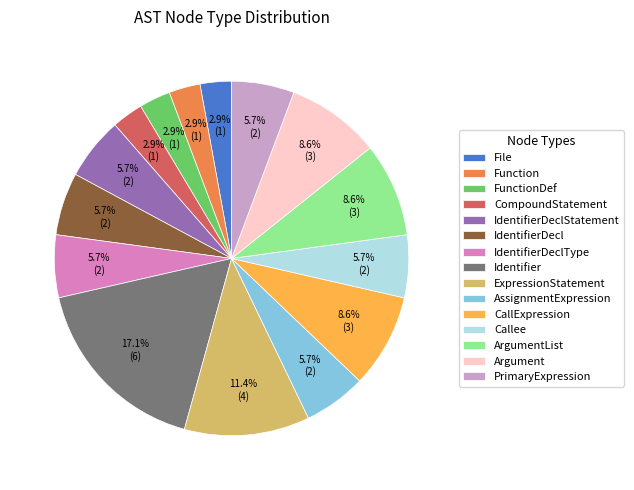

Between Identifier and IdentifierDecl, which is larger?

Identifier